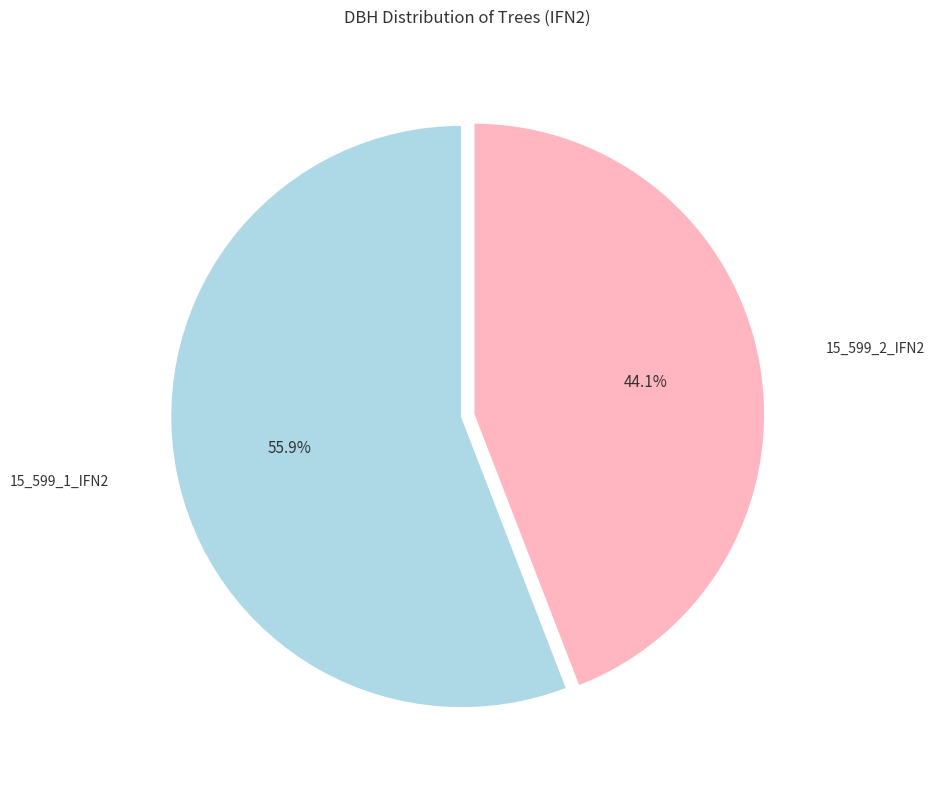

To the nearest percent, what is the average slice percentage?

50%